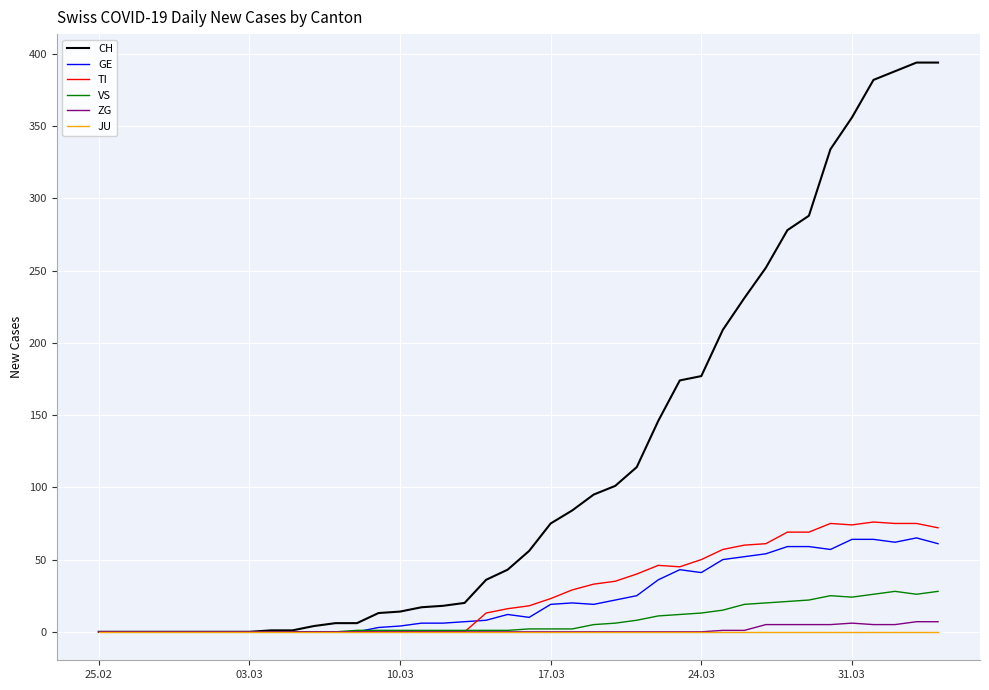

Which series has the widest spread of values?

CH